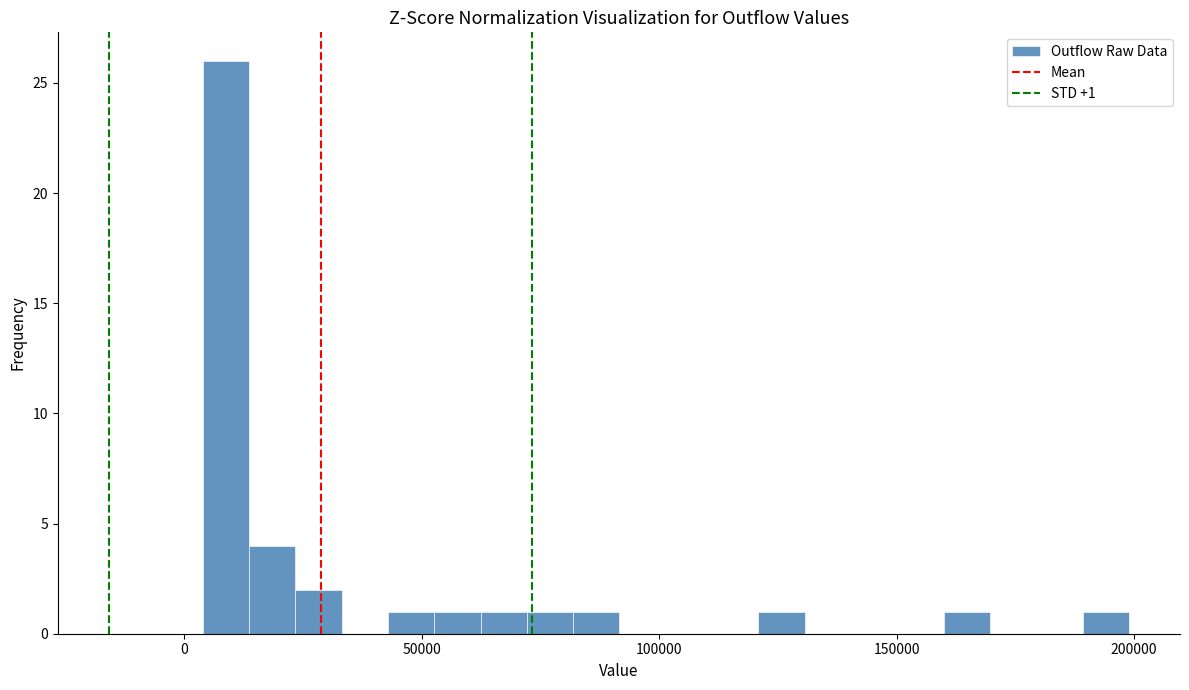

Around what value on the x-axis is the tallest bar? Give the approximate position of its centre, as read against the axis.

10000